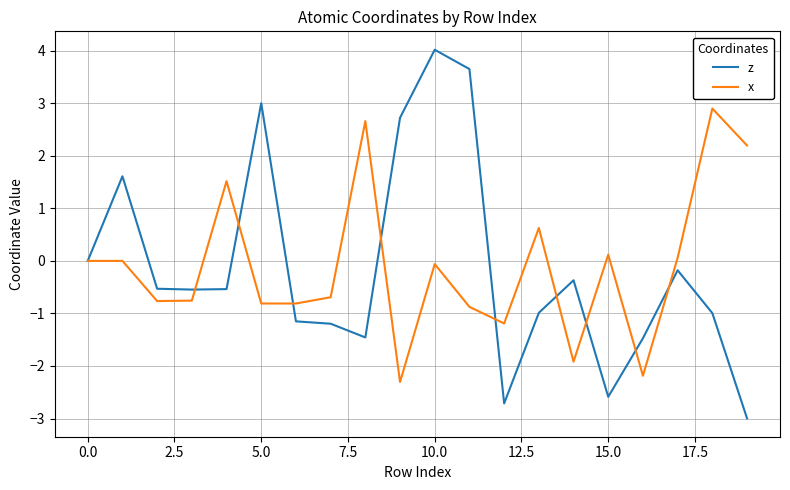

Which series has the widest spread of values?

z